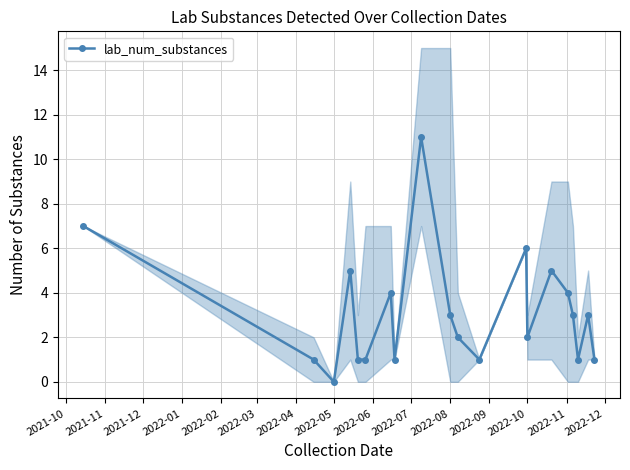

The value of lab_num_substances at 2022-08 is 3. True or false?

True